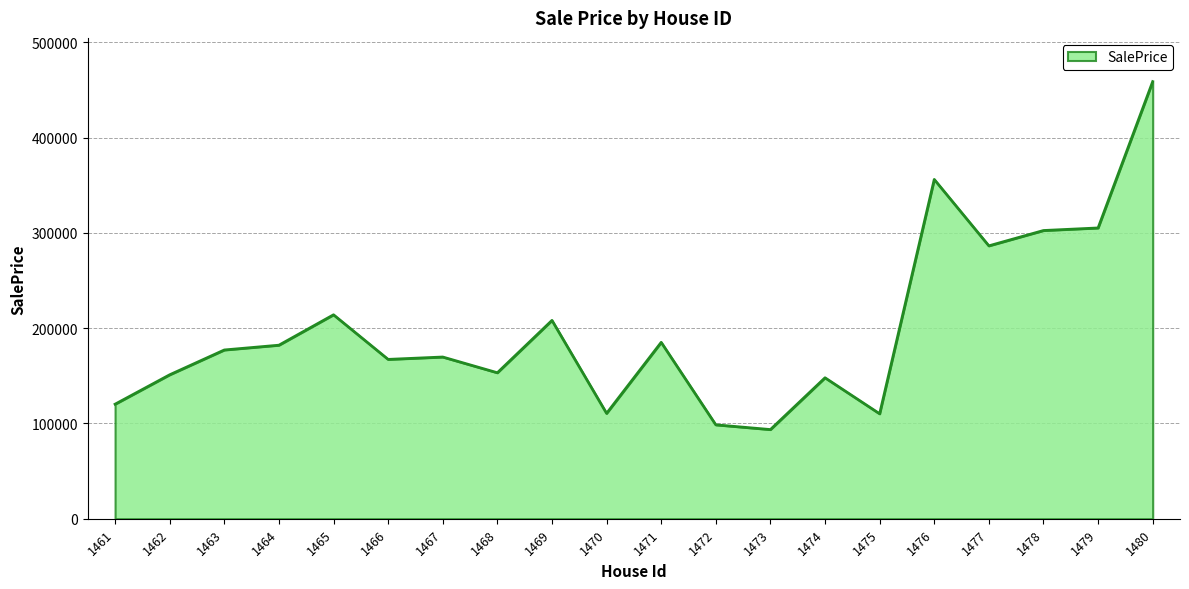

How many lines are shown in the chart?

1